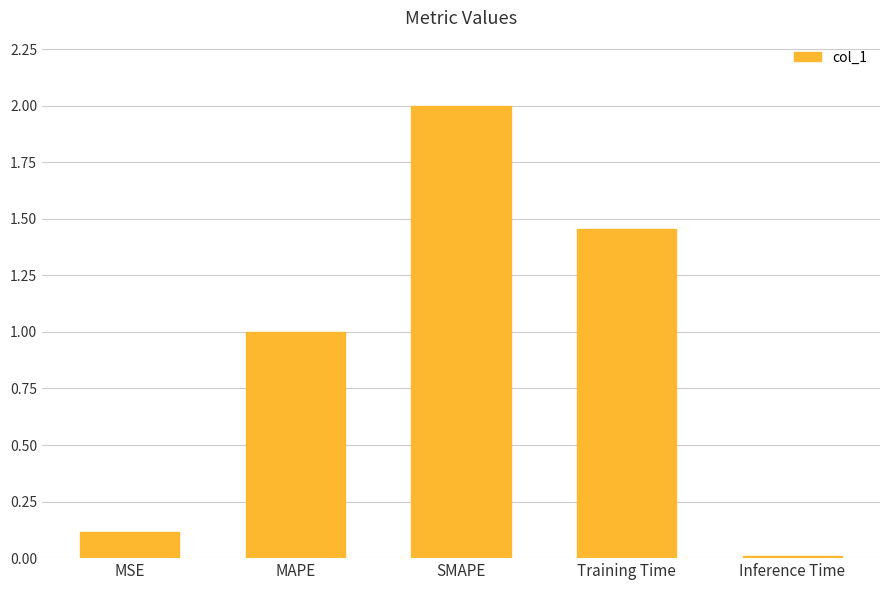

What is the maximum value shown in the chart?

2.0